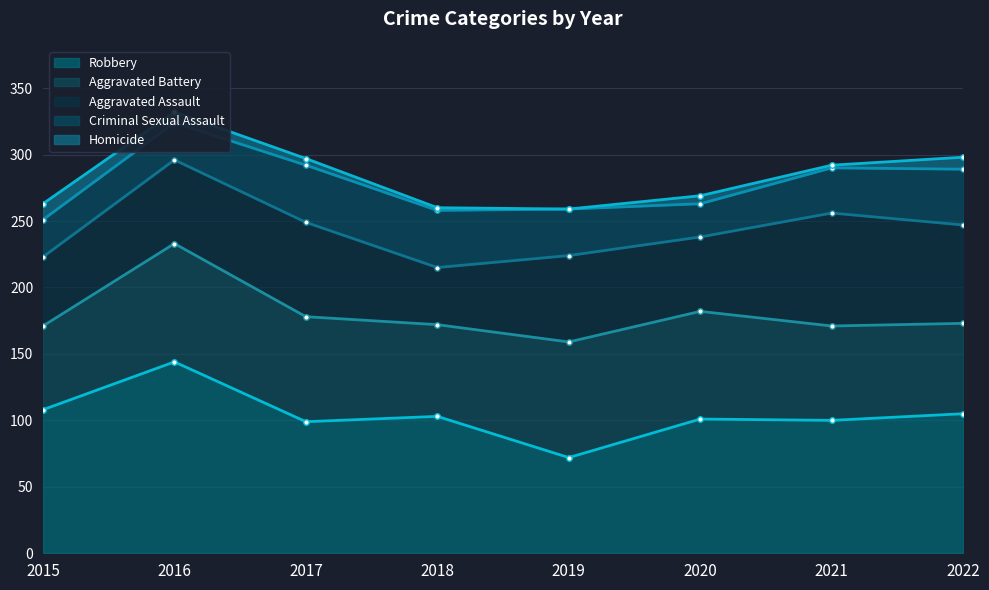

Reading left to right, list all the values displayed in this chart.

Aggravated Assault: 52	63	71	43	65	56	85	74
Aggravated Battery: 63	89	79	69	87	81	71	68
Criminal Sexual Assault: 28	28	43	43	35	25	34	42
Robbery: 108	144	99	103	72	101	100	105
Homicide: 12	8	5	2	0	6	2	9